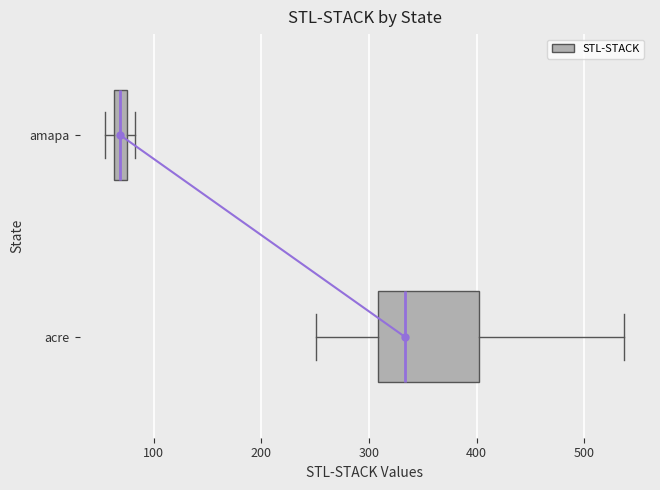

Comparing the boxes themselves (not the whiskers), which one is the widest?

acre